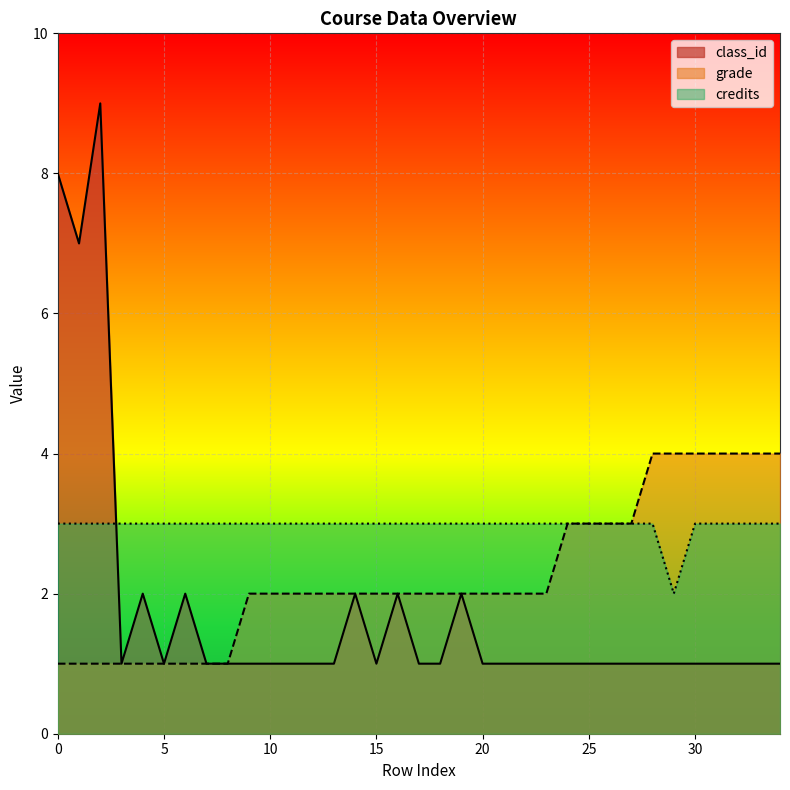

Between which two adjacent categories do credits and class_id first intersect?

2 and 3